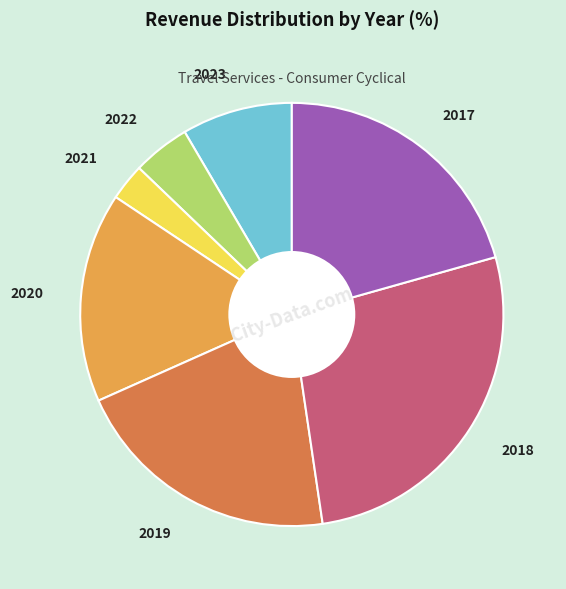

Which slice is the smallest?

2021